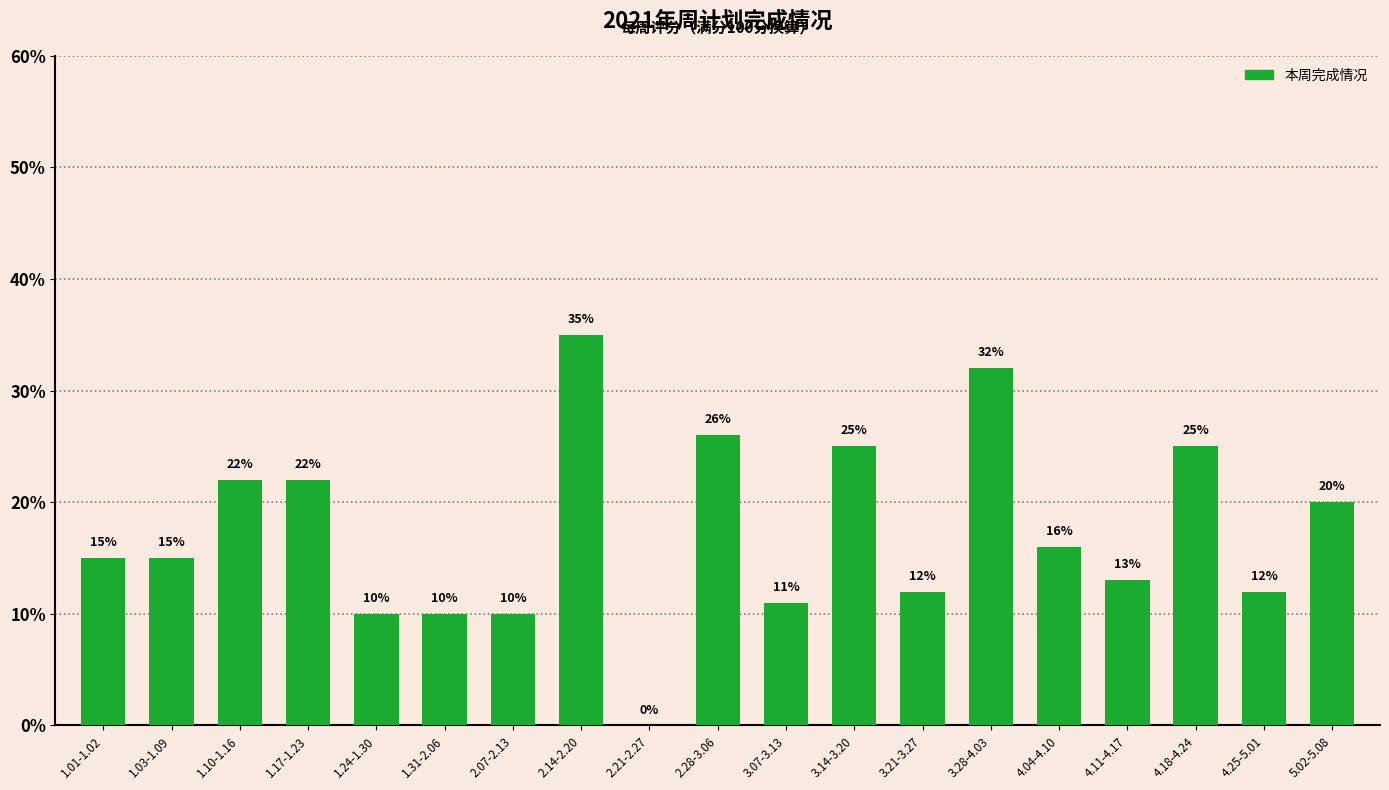

Are the bars horizontal?

No